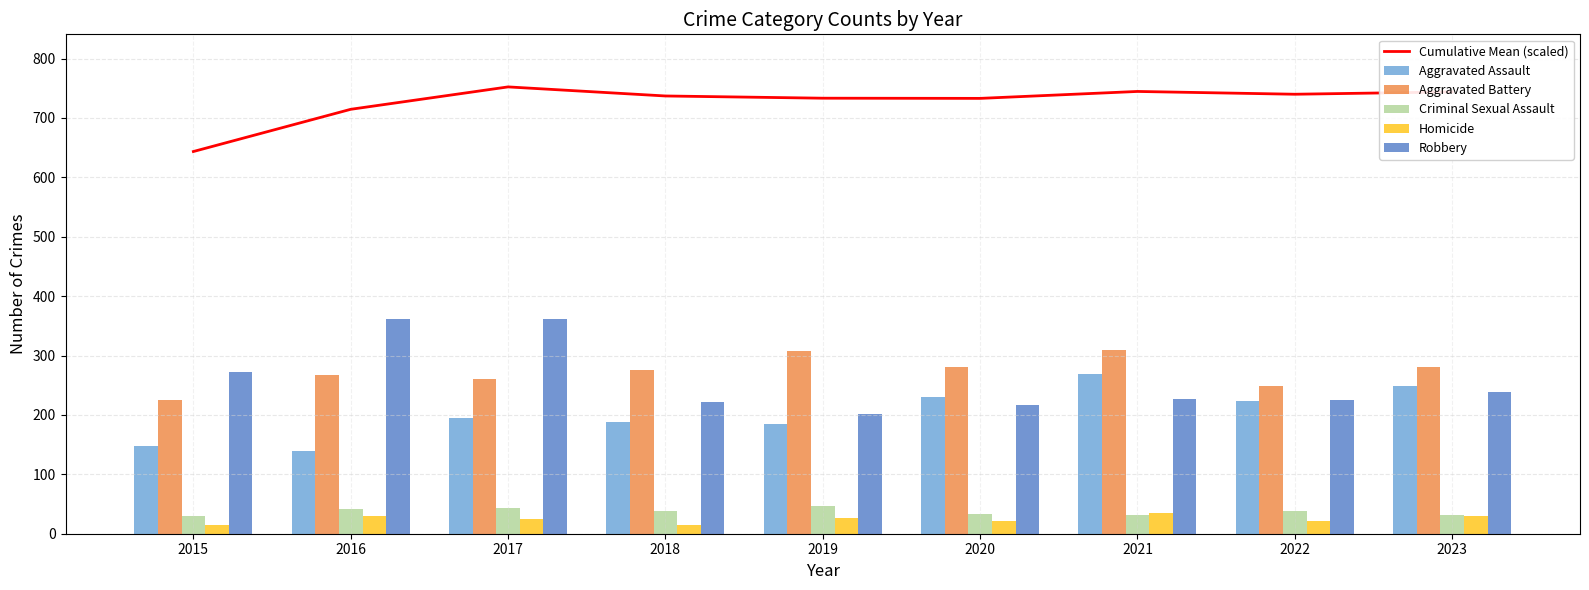

What is the sum of the Cumulative Mean (scaled) values at 2015 and 2019?

1376.7